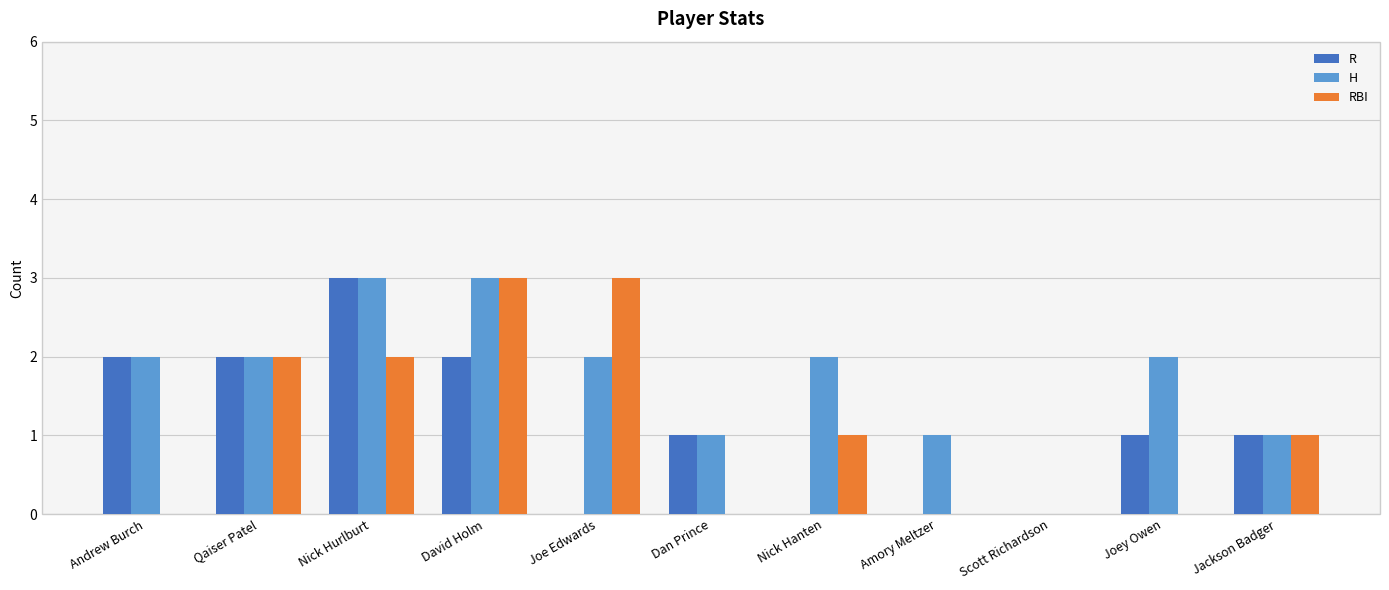

What is the sum of all R values?

12